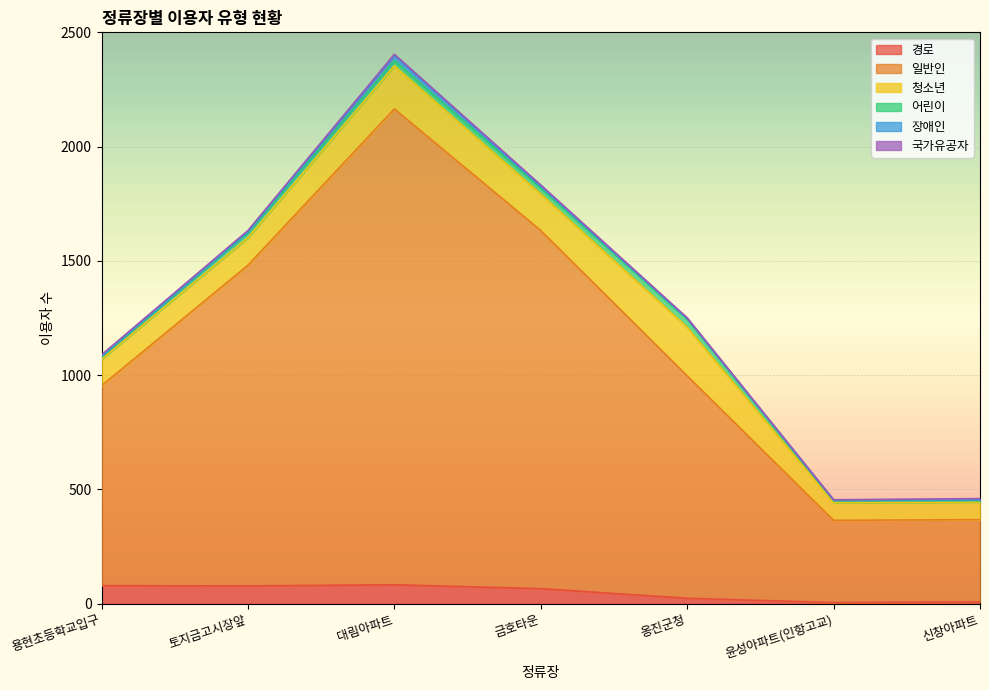

What is the sum of the 국가유공자 values at 토지금고시장앞 and 신창아파트?

11